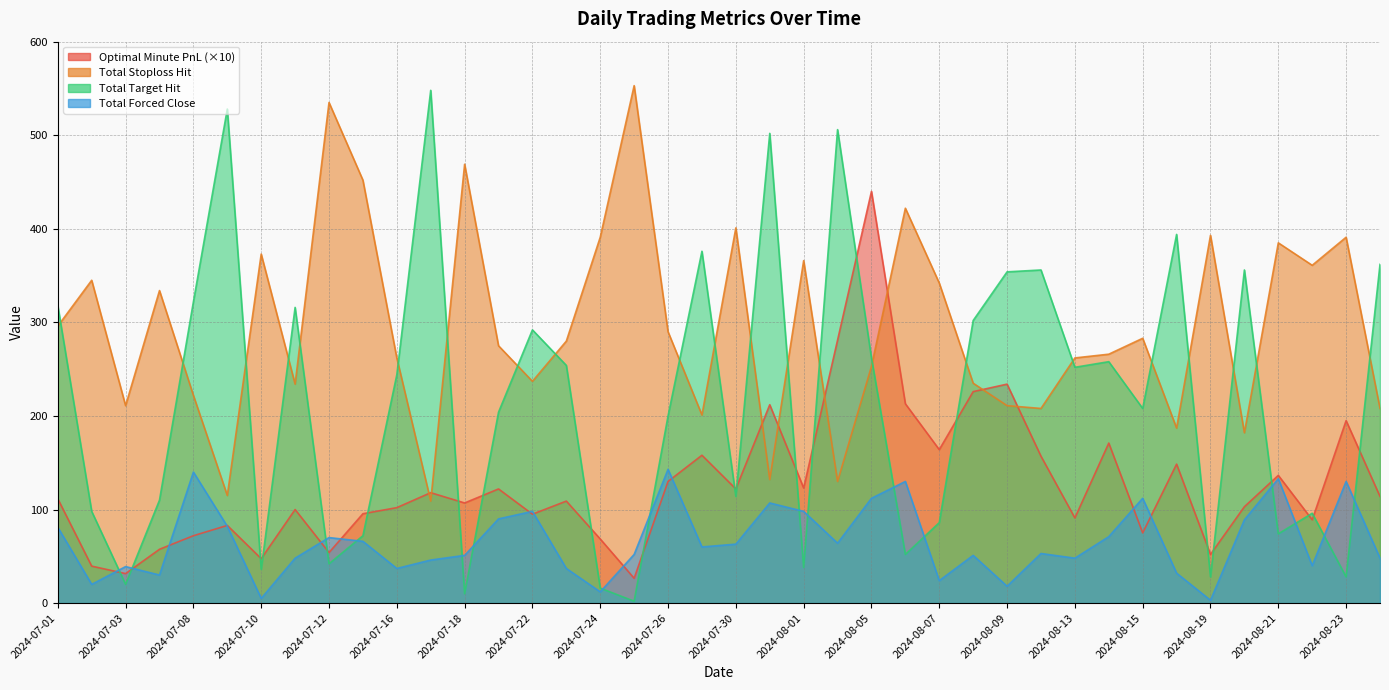

At how many categories does at least one series exceed 93?

40